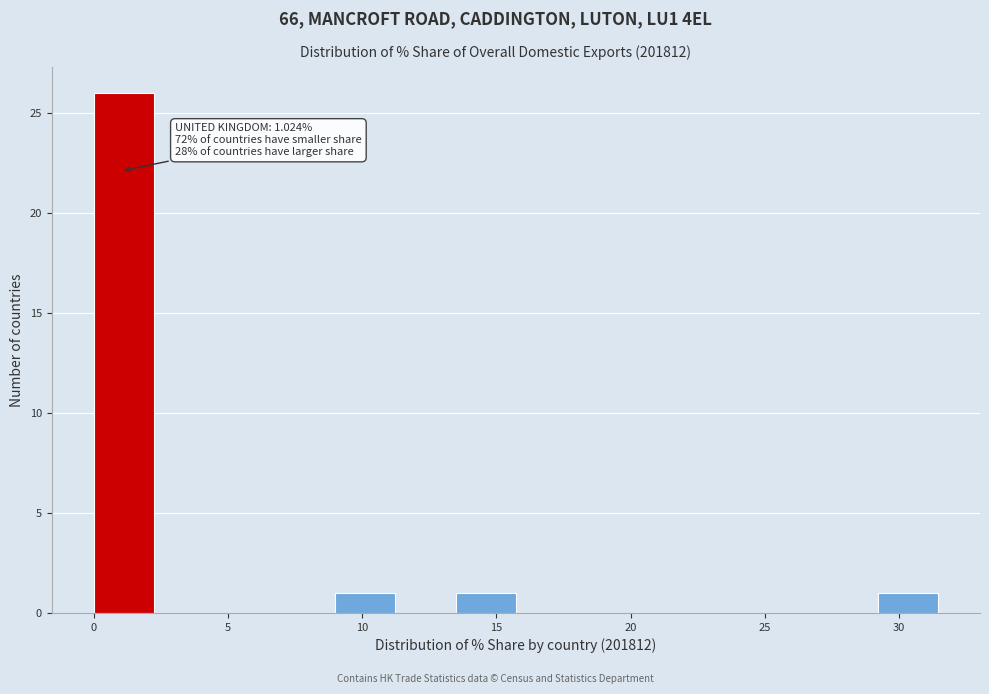

Which range on the x-axis has the tallest bar?

0.0 to 2.0